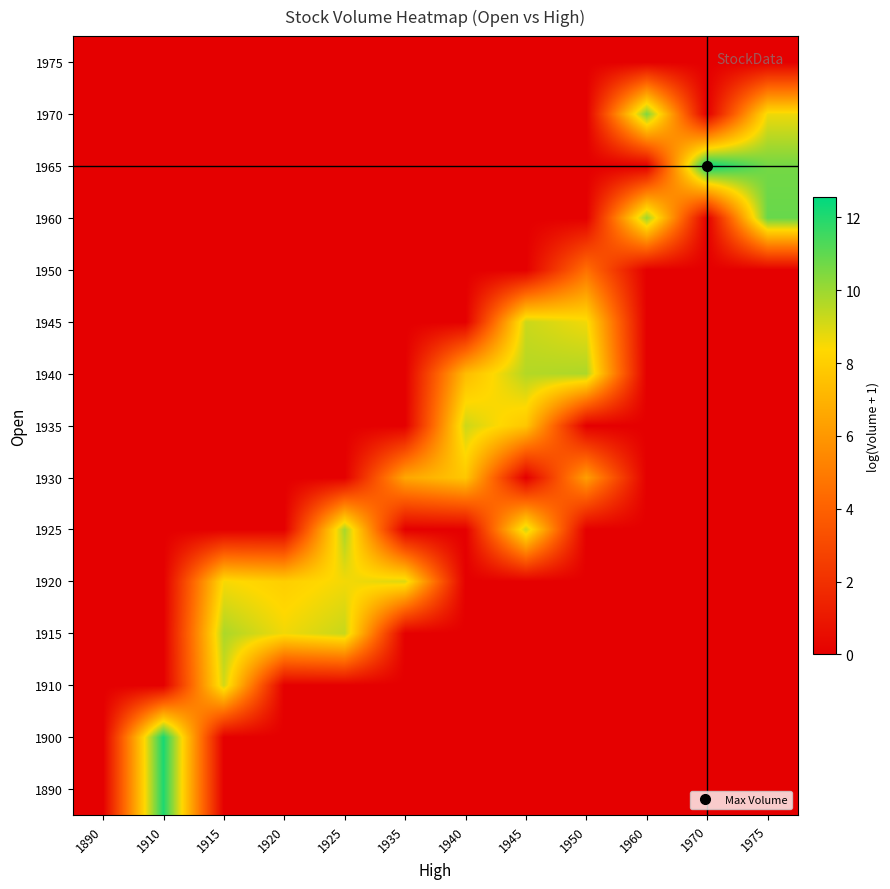

At which category does the chart reach its peak across all series?

1970